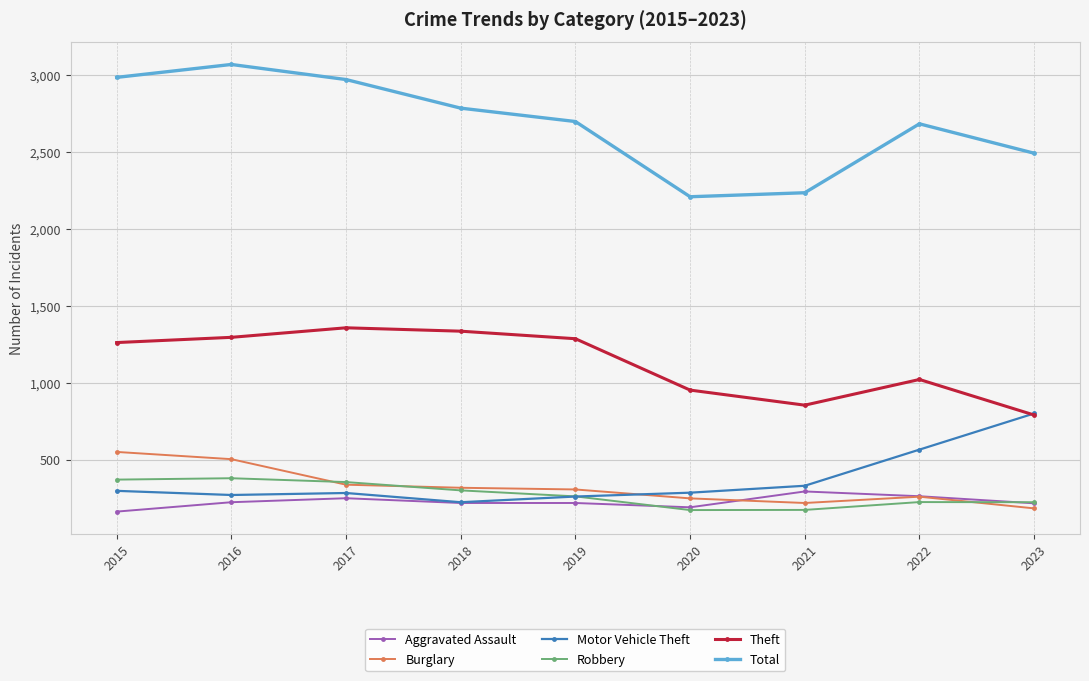

Is the value of Burglary at 2020 greater than the value of Motor Vehicle Theft at 2020?

No